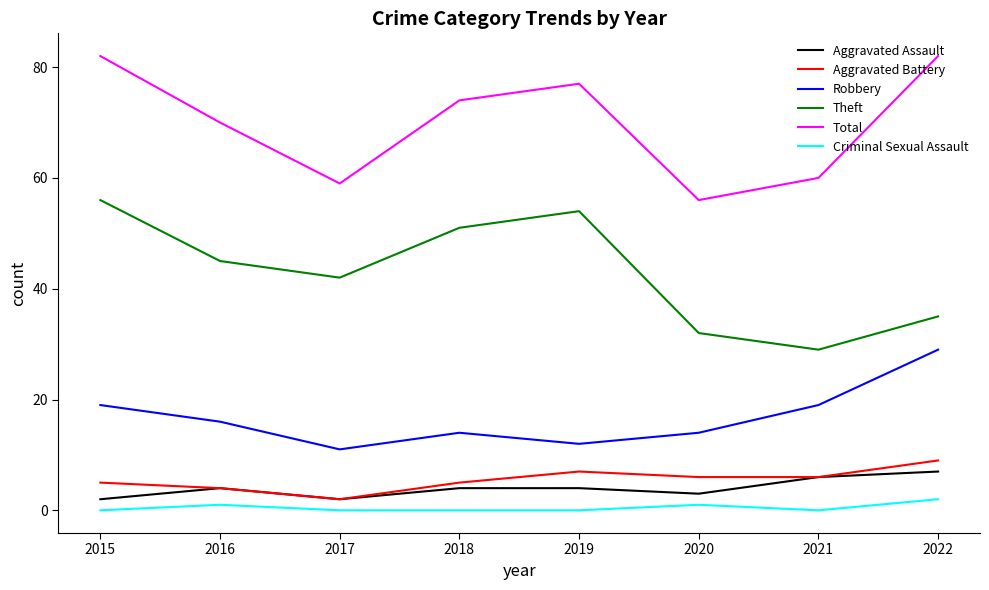

Reading left to right, extract all data points from this chart.

Aggravated Assault: 2	4	2	4	4	3	6	7
Aggravated Battery: 5	4	2	5	7	6	6	9
Robbery: 19	16	11	14	12	14	19	29
Theft: 56	45	42	51	54	32	29	35
Total: 82	70	59	74	77	56	60	82
Criminal Sexual Assault: 0	1	0	0	0	1	0	2